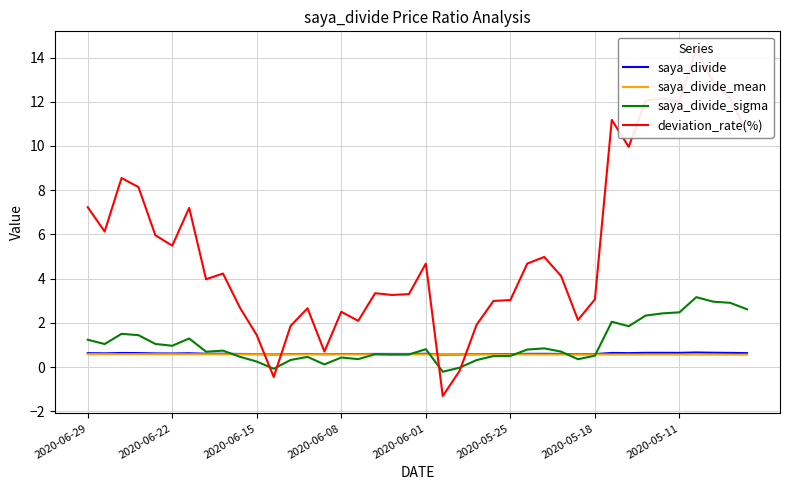

The saya_divide_sigma series shows 0.2 at 12. True or false?

False